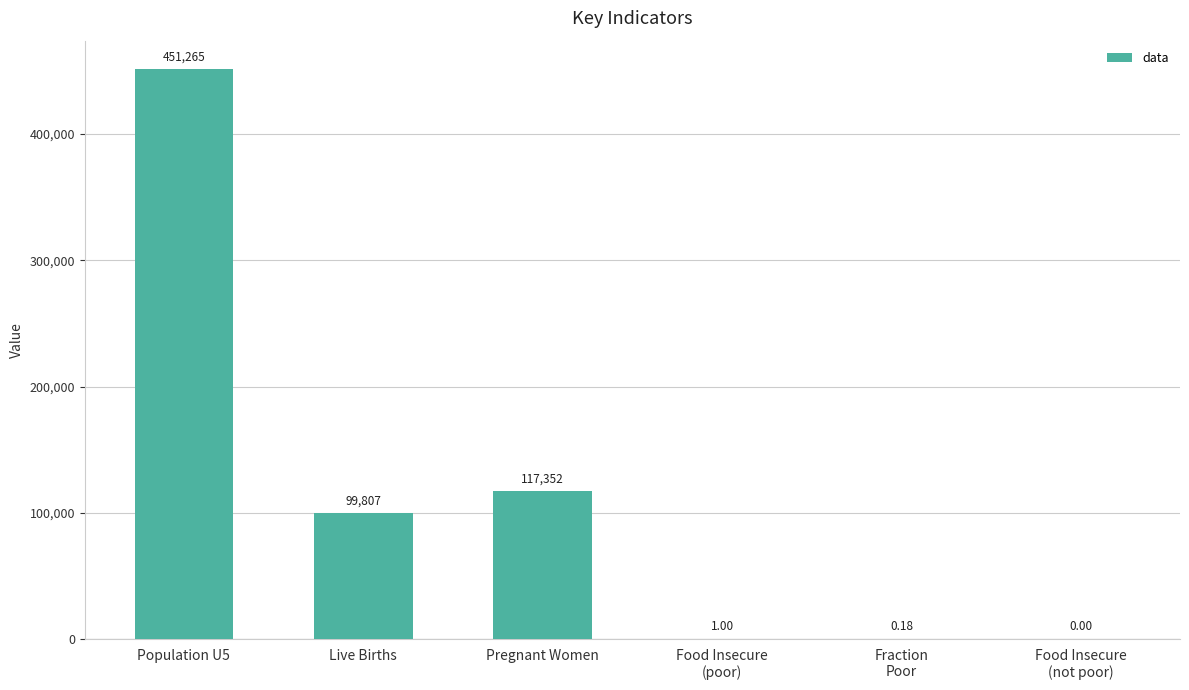

Between Population U5 and Pregnant Women, which is larger?

Population U5